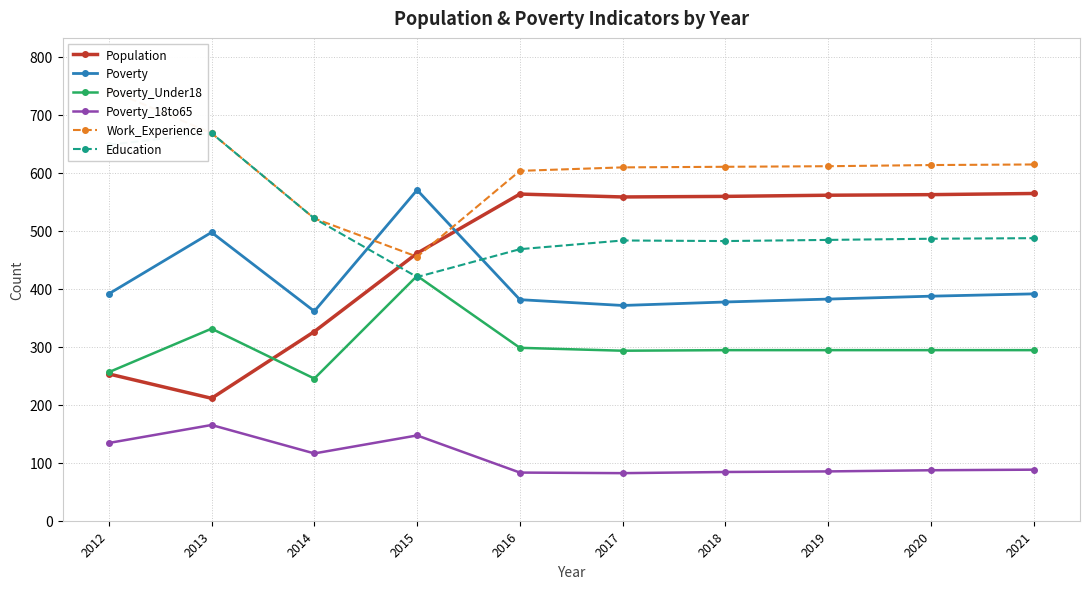

What are all the series names shown in the legend?

Population, Poverty, Poverty_Under18, Poverty_18to65, Work_Experience, Education